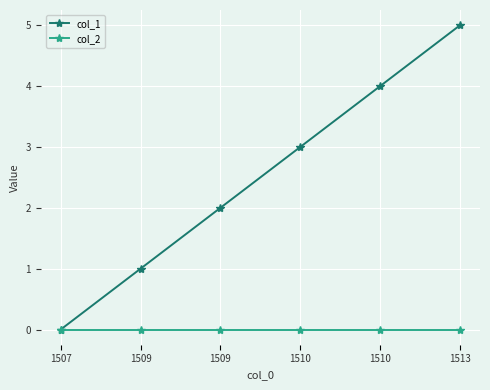

At 1513, list the series in order from smallest to largest.

col_2, col_1